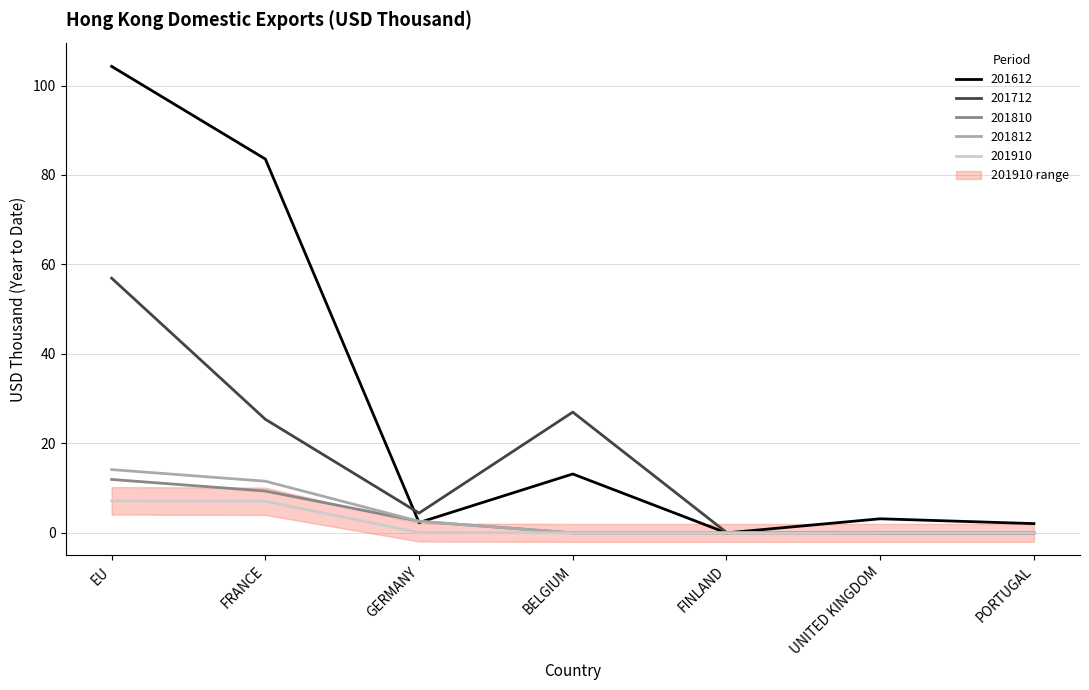

True or false: 201810 has more than 0 interior local peaks.

False